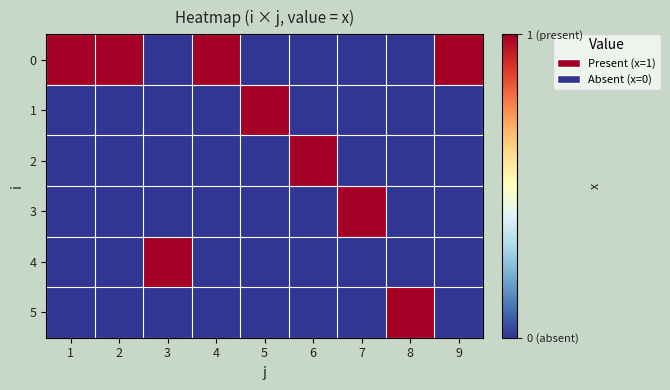

Reading left to right, list all the values displayed in this chart.

0: 1=1	2=1	3=0	4=1	5=0	6=0	7=0	8=0	9=1
1: 1=0	2=0	3=0	4=0	5=1	6=0	7=0	8=0	9=0
2: 1=0	2=0	3=0	4=0	5=0	6=1	7=0	8=0	9=0
3: 1=0	2=0	3=0	4=0	5=0	6=0	7=1	8=0	9=0
4: 1=0	2=0	3=1	4=0	5=0	6=0	7=0	8=0	9=0
5: 1=0	2=0	3=0	4=0	5=0	6=0	7=0	8=1	9=0